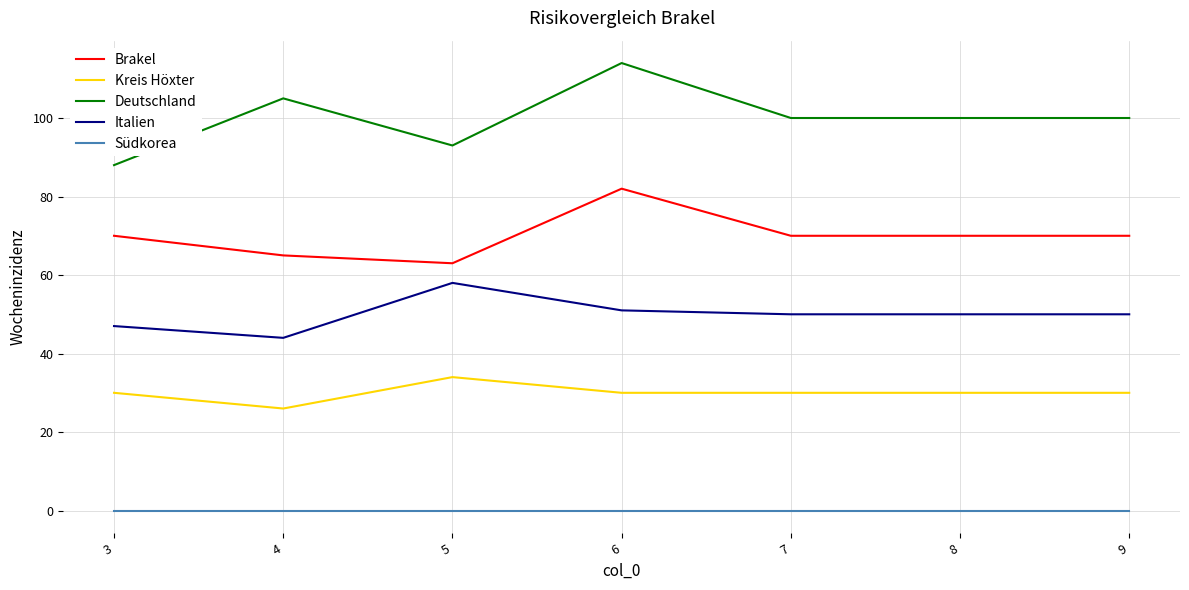

What is the average value of the Brakel series?

70